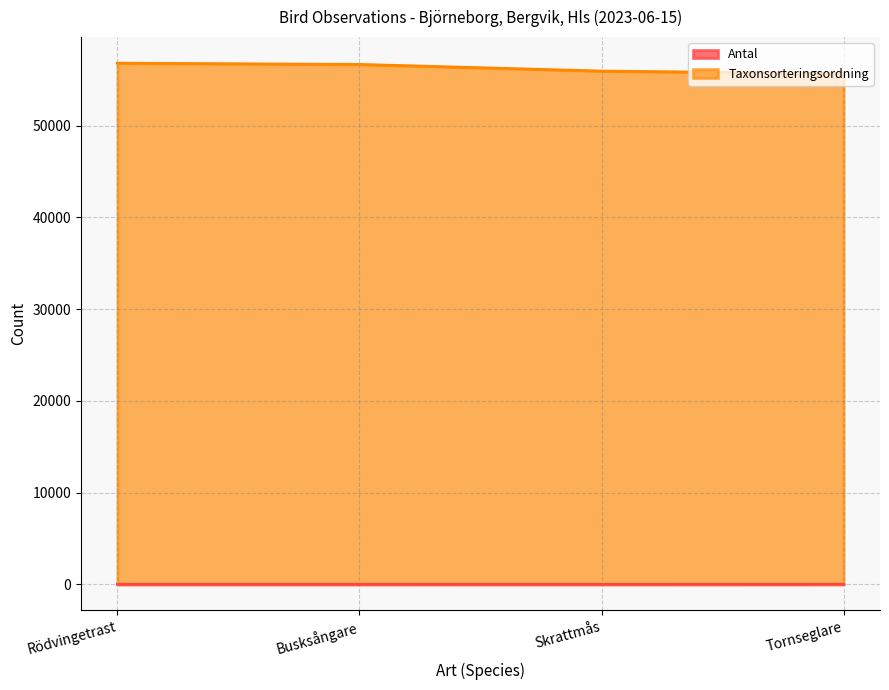

Which series changed the most between Busksångare and Tornseglare?

Taxonsorteringsordning